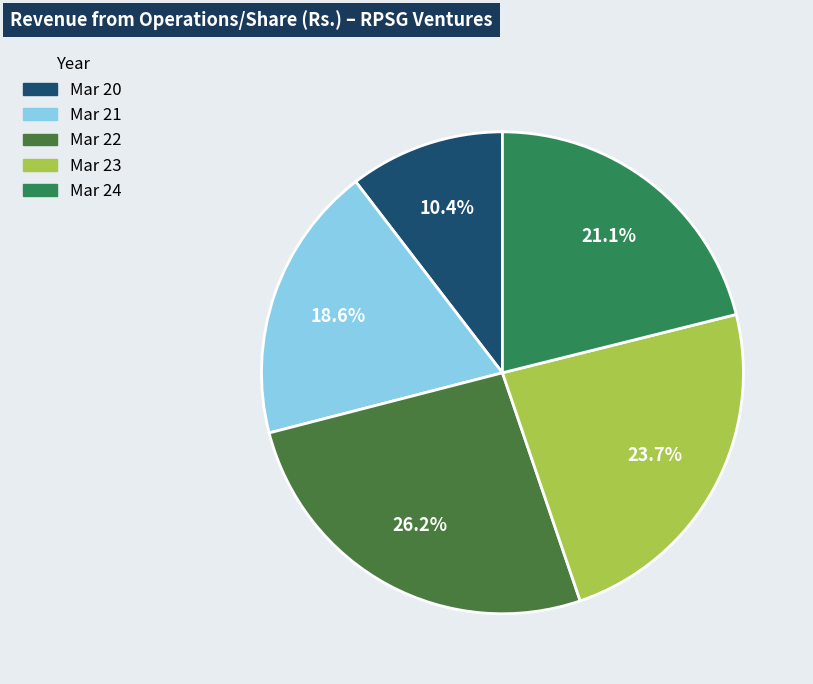

Approximately how many times larger is the value at Mar 23 compared to Mar 22?

0.9